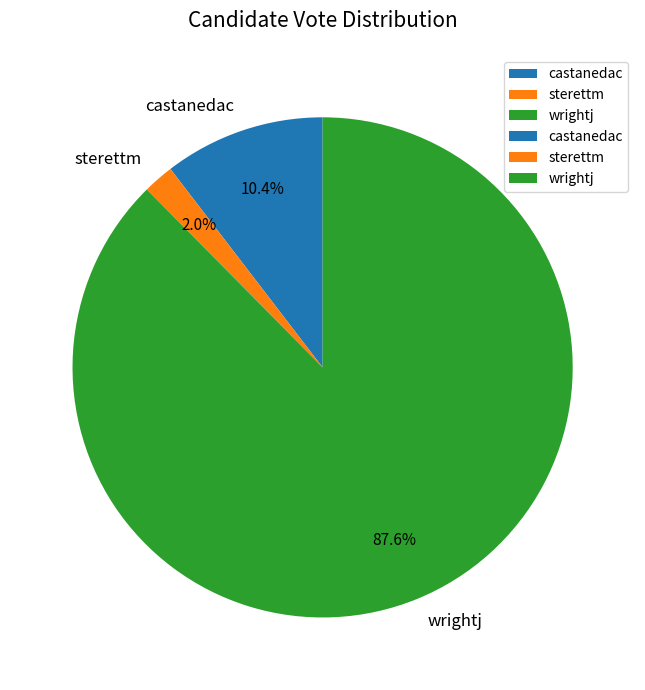

Rank the categories by value from lowest to highest.

sterettm, castanedac, wrightj